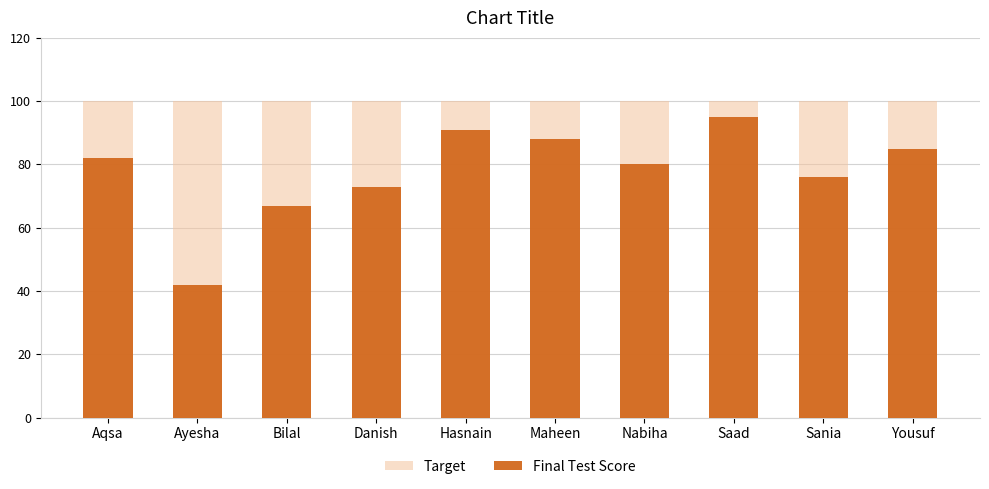

At which category does the chart reach its minimum across all series?

Ayesha